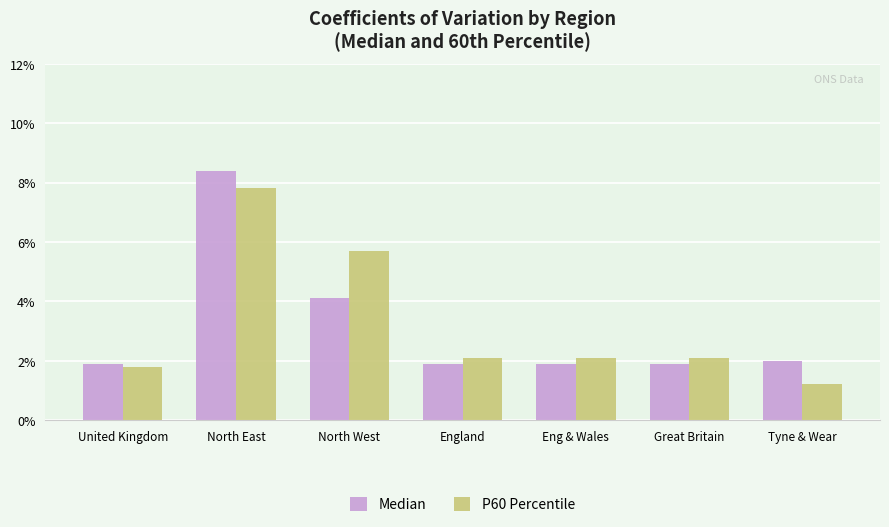

What is the approximate value of P60 Percentile at Eng & Wales?

2.1